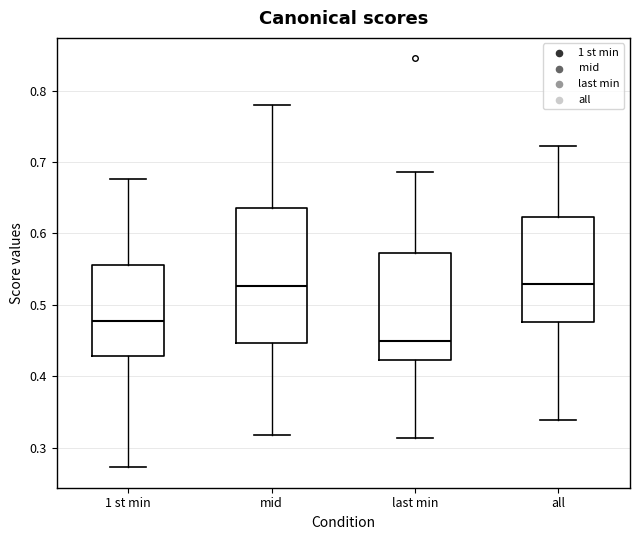

Where does the lower whisker of the box for all end on the y-axis? The values are not printed on the chart, so give them approximately, as read against the axis.

0.34